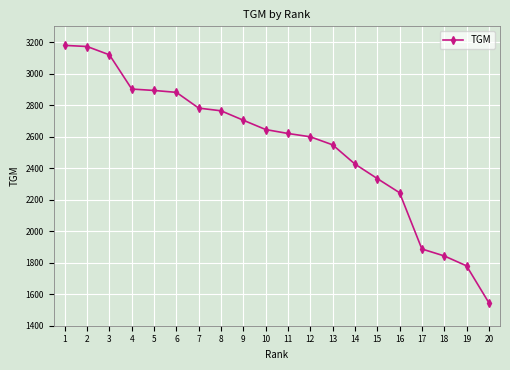

What is the difference between the values at 2 and 6?

291